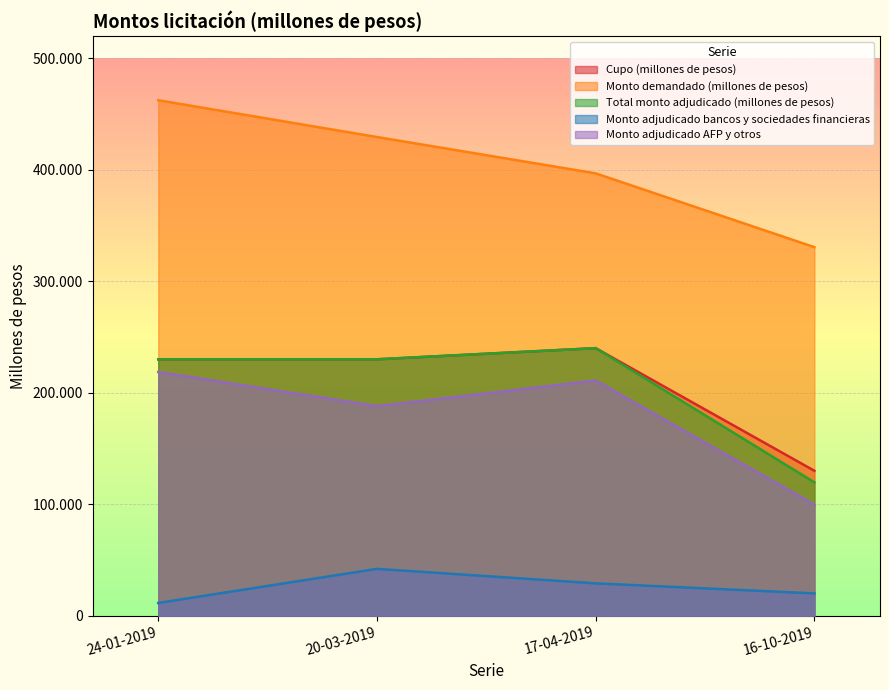

The value of Total monto adjudicado (millones de pesos) at 20-03-2019 is 230000. True or false?

True